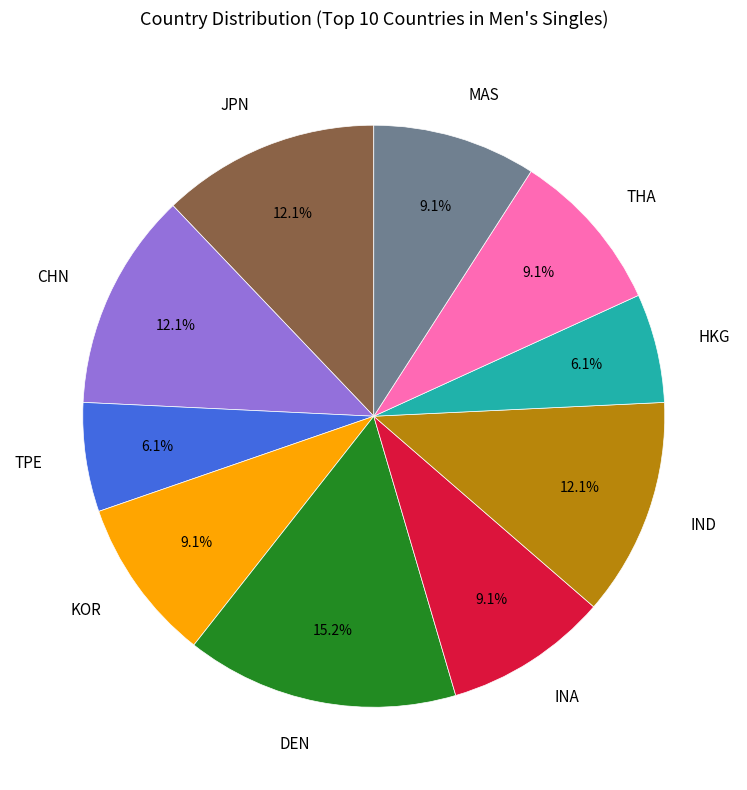

Is there any slice that represents more than half of the pie?

No